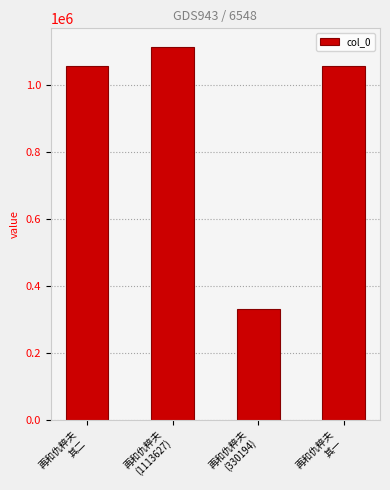

Are the bars grouped side by side (vs. stacked)?

No